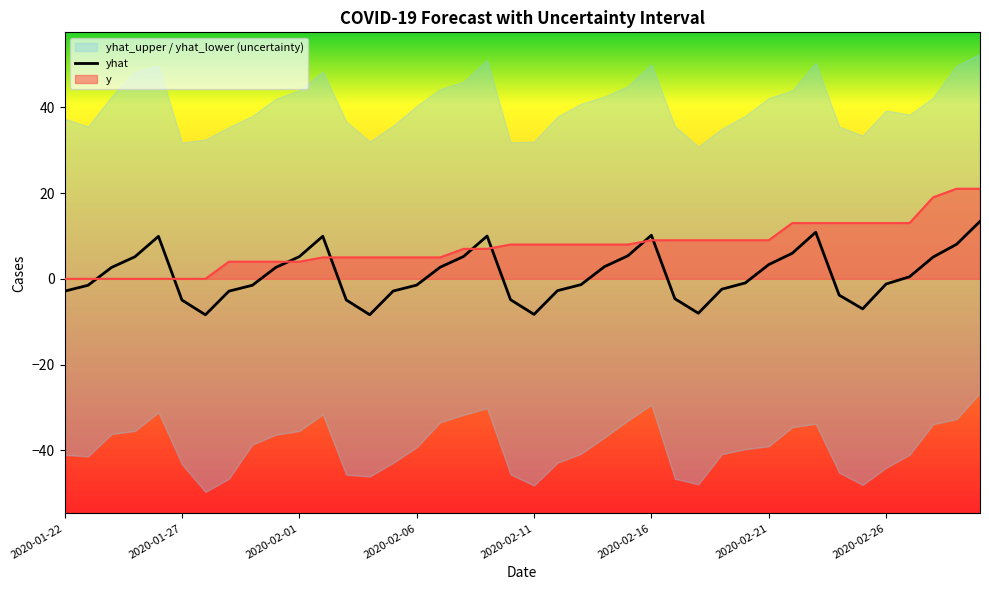

How many negative values does the yhat series have?

21